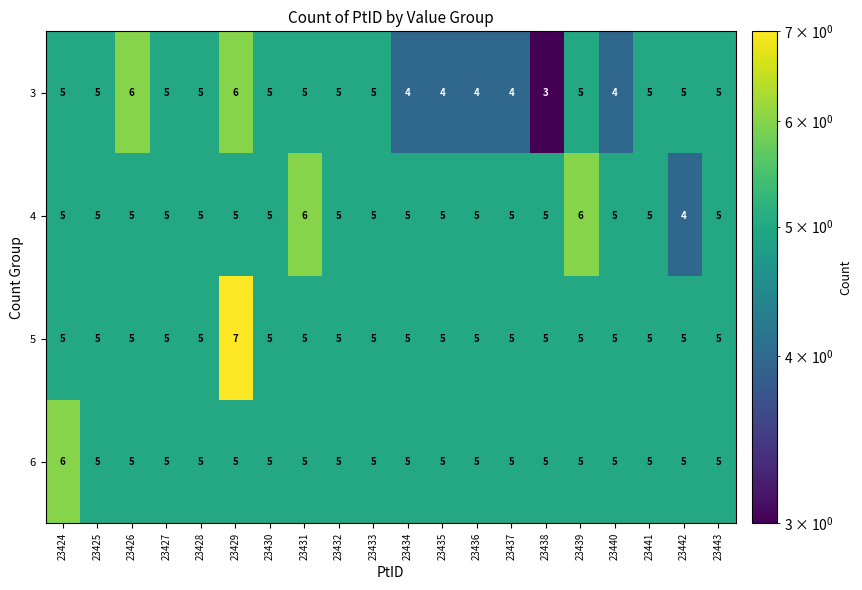

What is the average value of the 6 series?

5